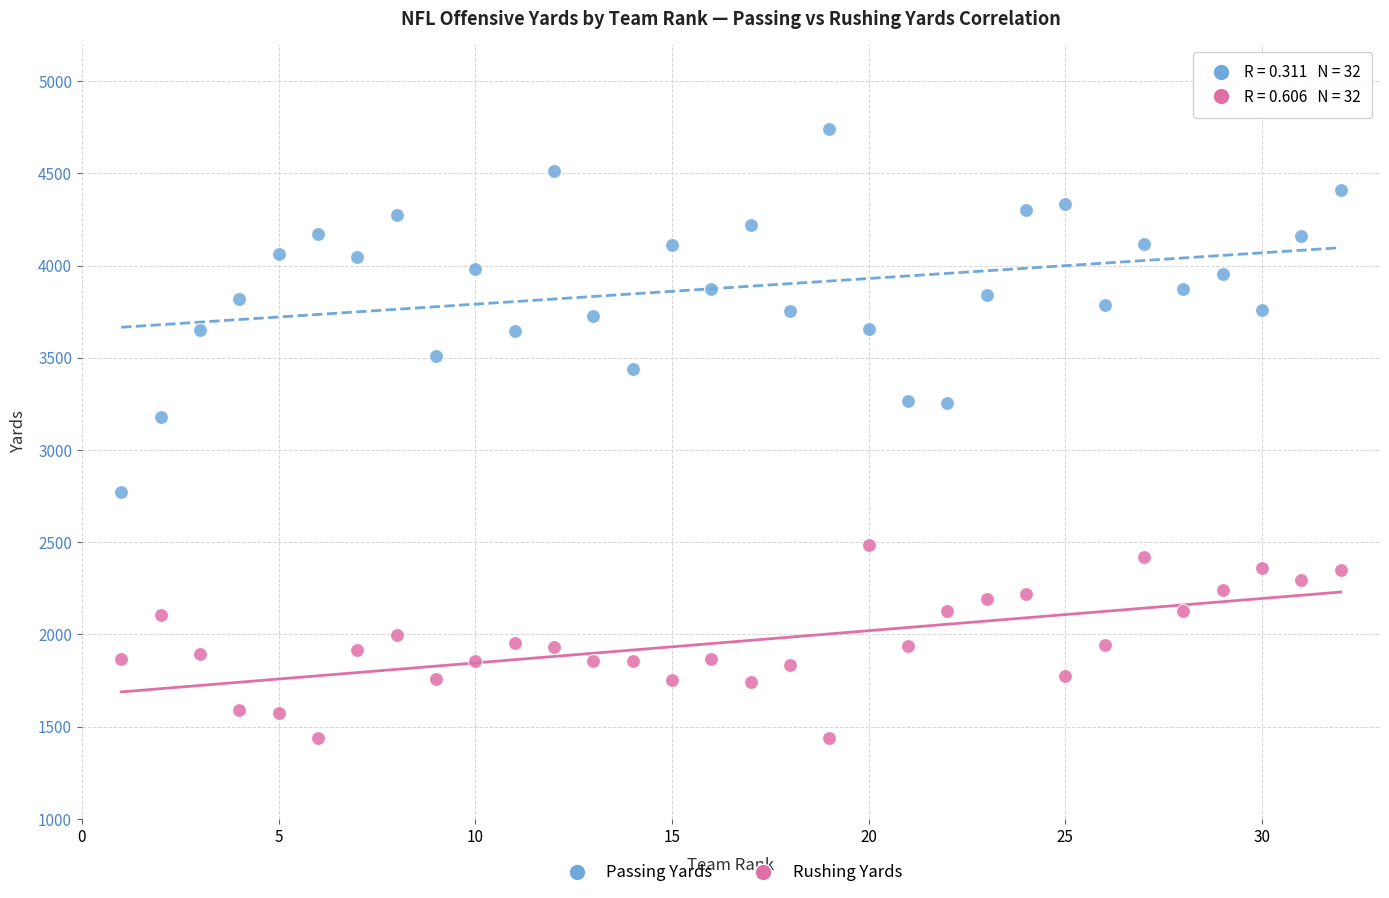

What are all the series names shown in the legend?

Passing Yards, Rushing Yards